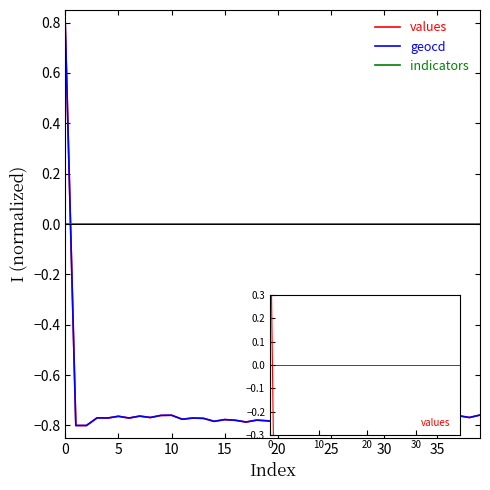

Does the chart display data point markers on the line(s)?

No